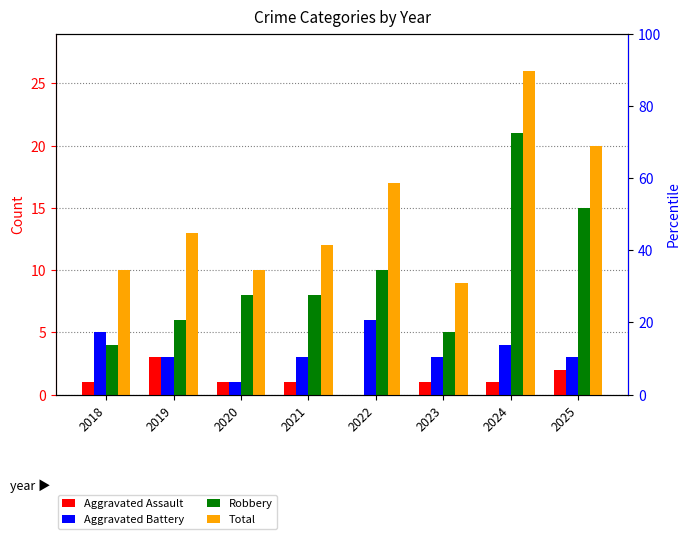

Between 2024 and 2023, which is larger?

2024